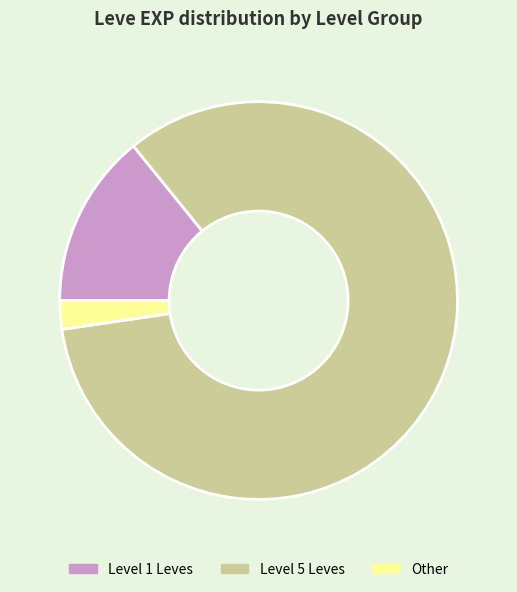

Does Other account for over 50% of the chart?

No